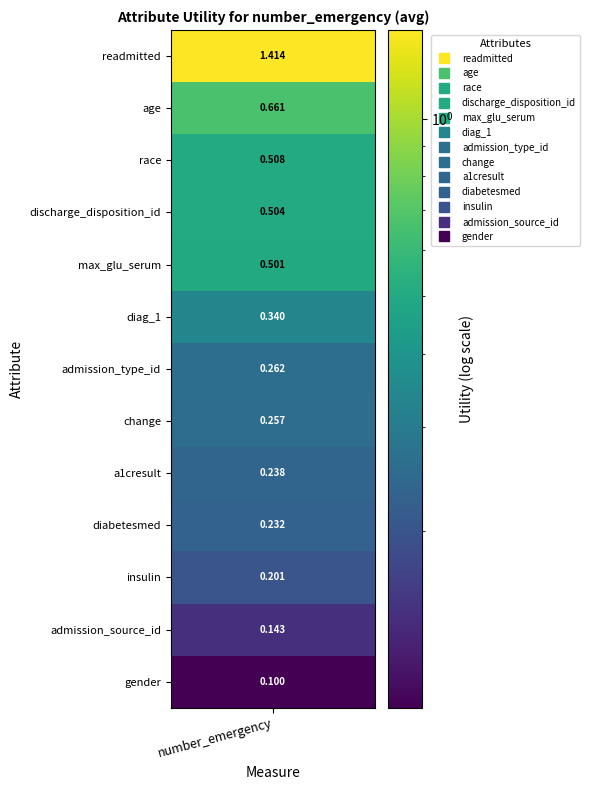

What is the average value?

0.4